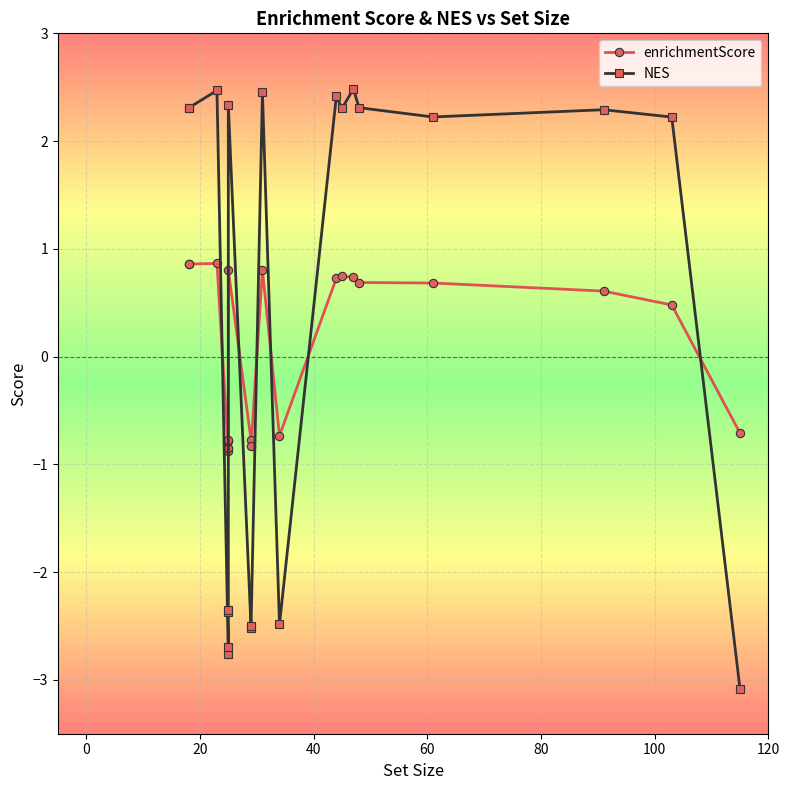

How many lines are shown in the chart?

2